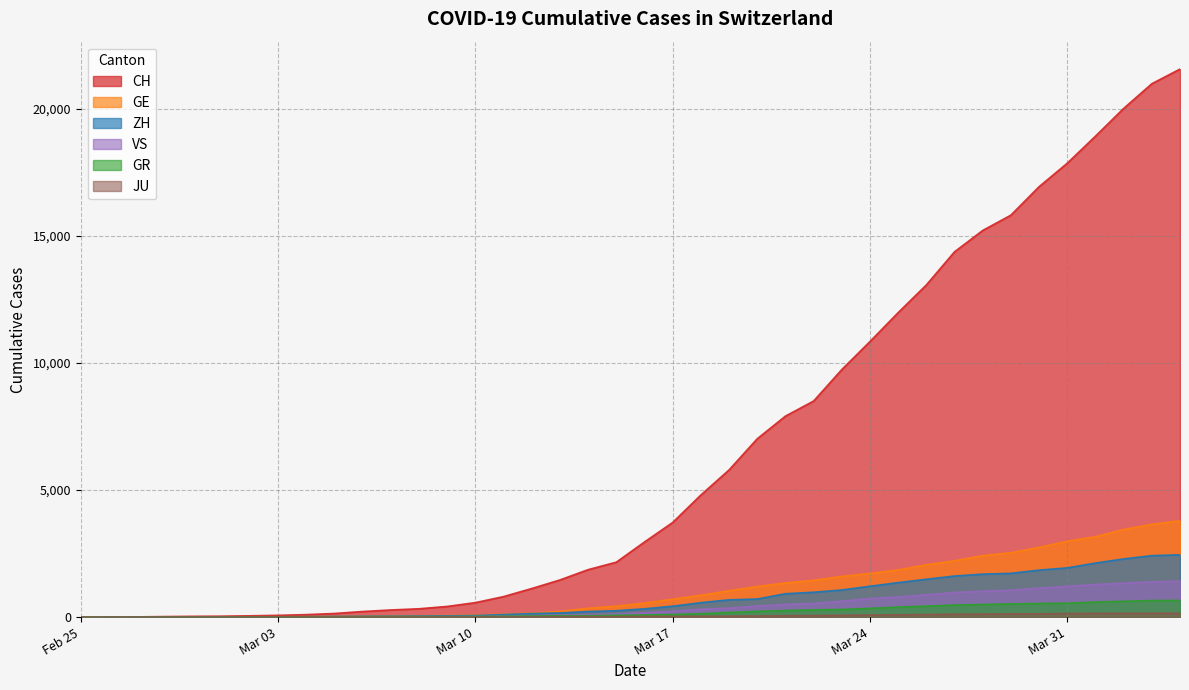

List the series in order of their peak value, highest first.

CH, GE, ZH, VS, GR, JU